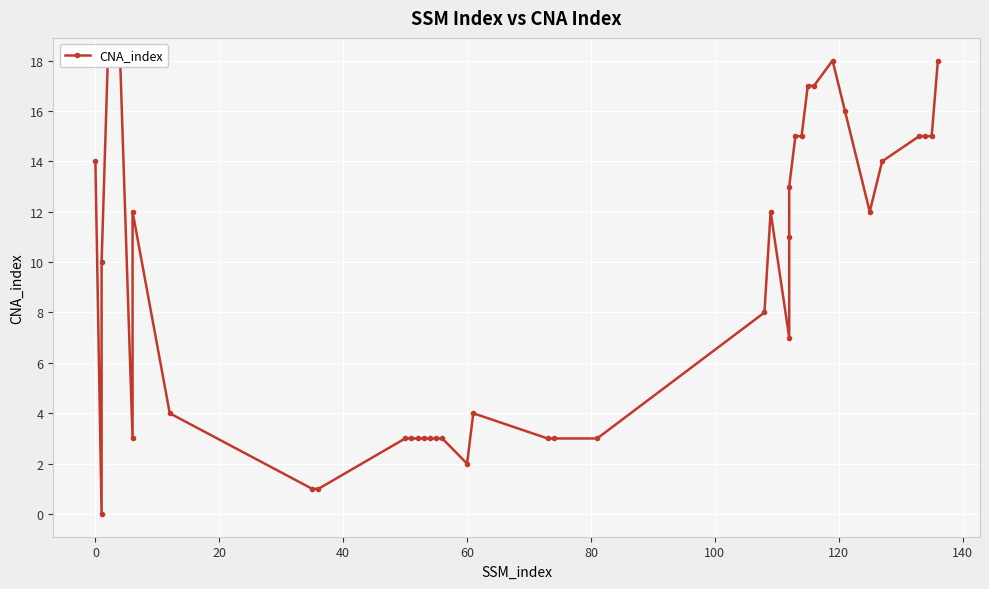

Which has a higher value, 80 or 29?

80